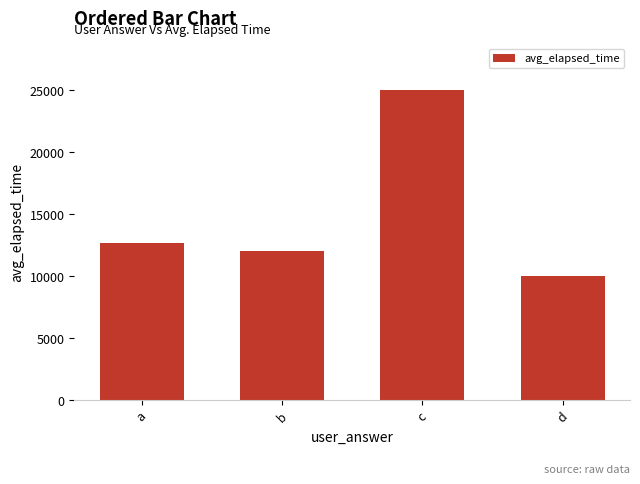

Reading right to left, what are all the values shown in this chart?

10000.0	25000.0	12000.0	12666.7